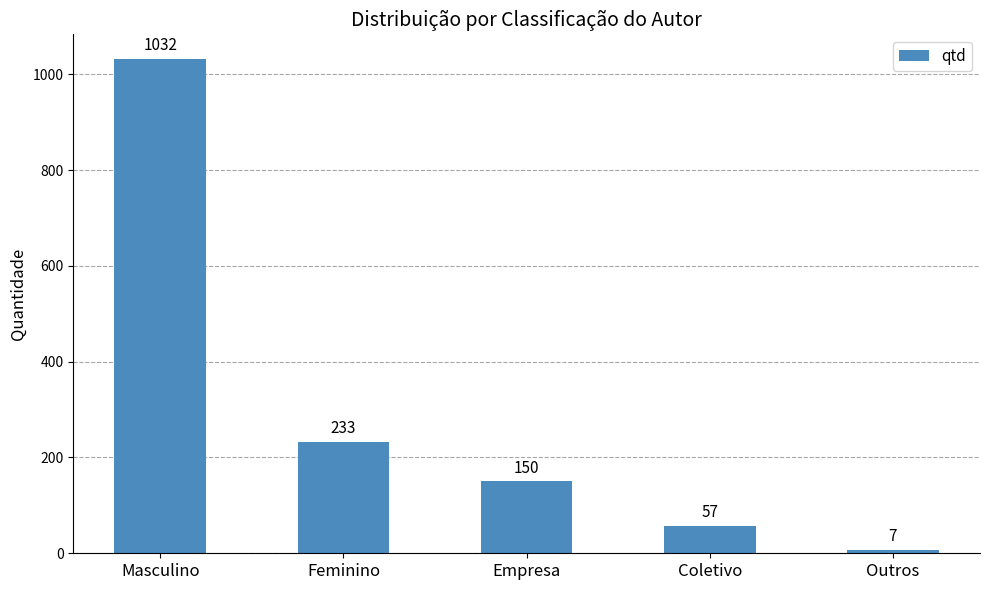

The value at Outros is 7. True or false?

True